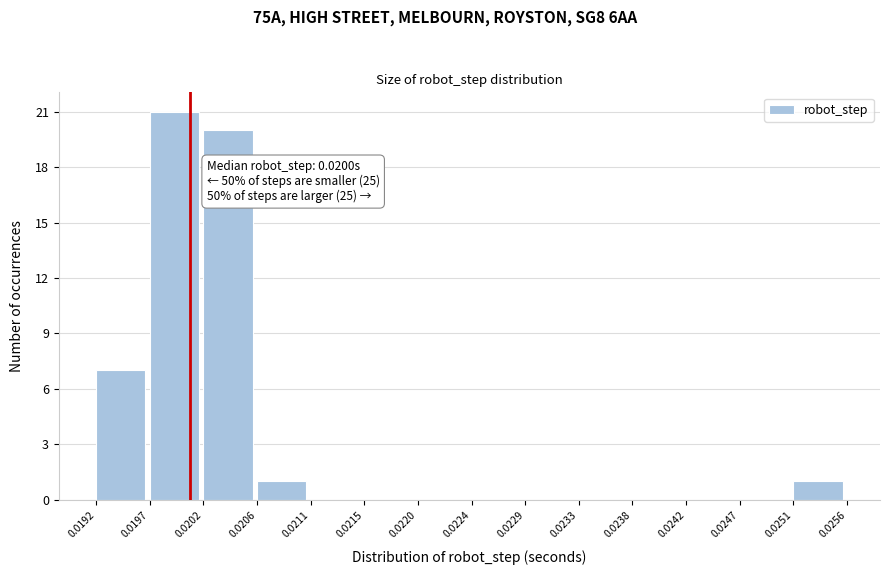

Which range on the x-axis has the tallest bar?

0.0197 to 0.0202